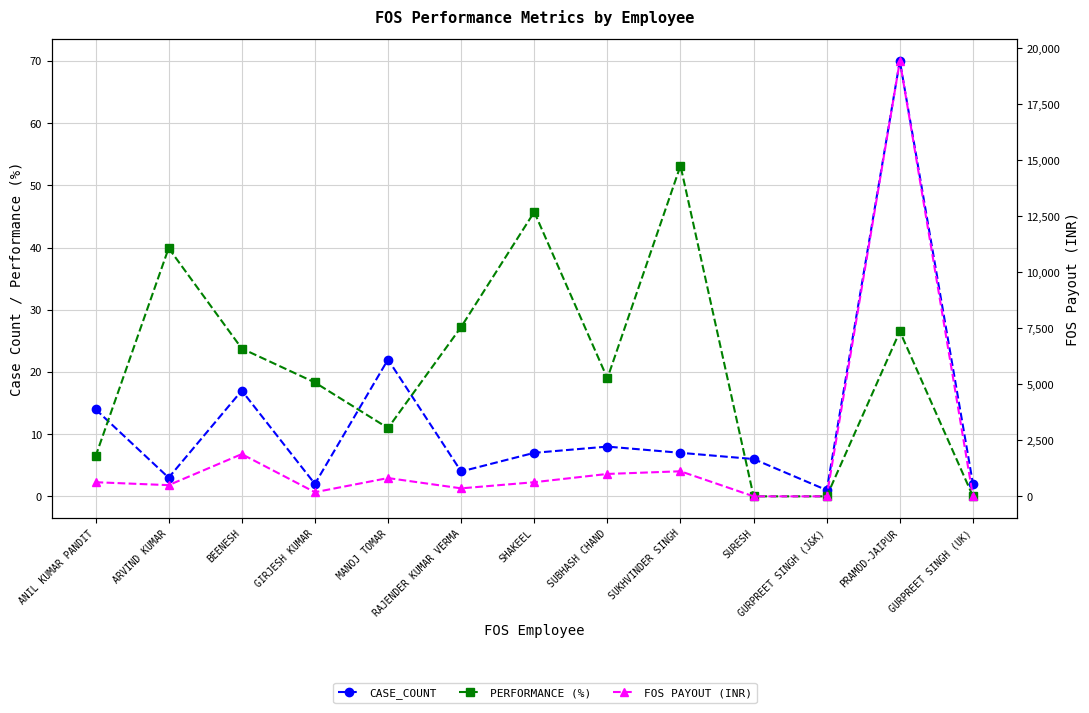

What are all the series names shown in the legend?

CASE_COUNT, PERFORMANCE (%), FOS PAYOUT (INR)